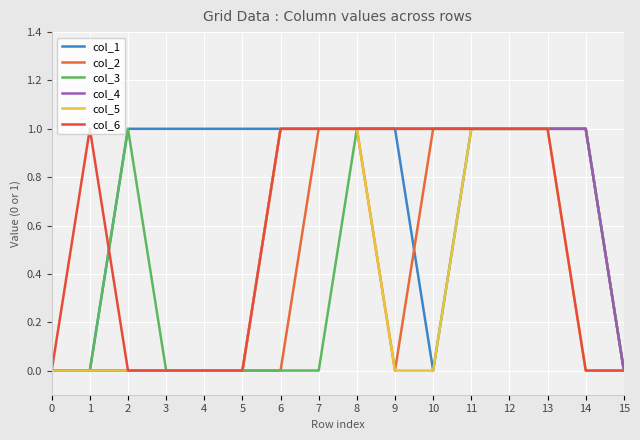

What is the difference between the col_6 values at 14 and 6?

1